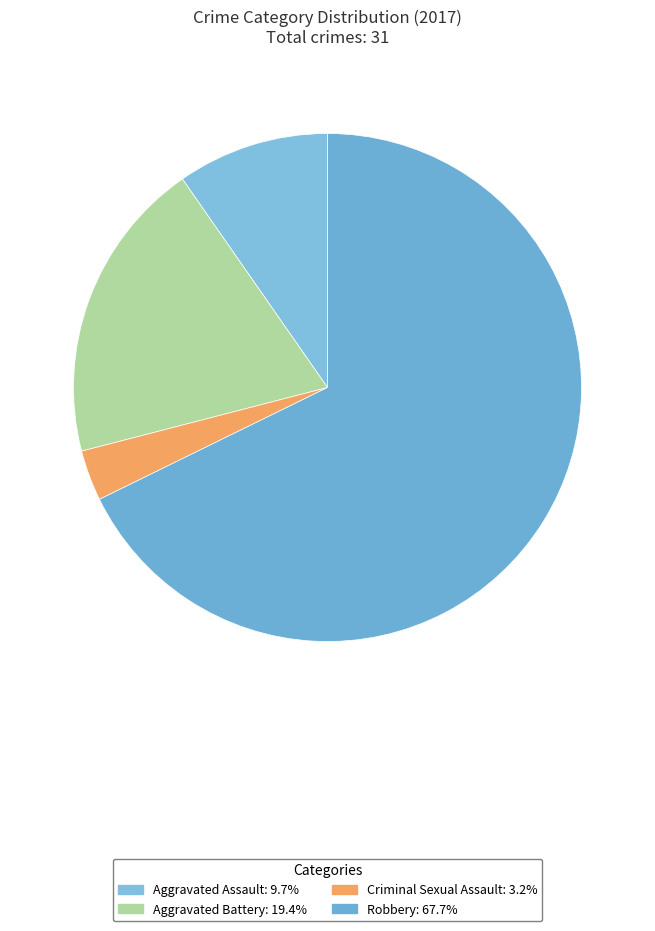

What is the ratio of the value at Robbery to the value at Criminal Sexual Assault?

21.0